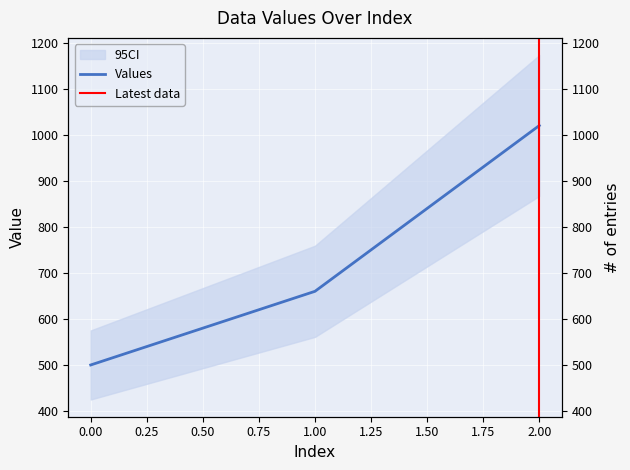

Is it true that the value at 0 is 500?

True